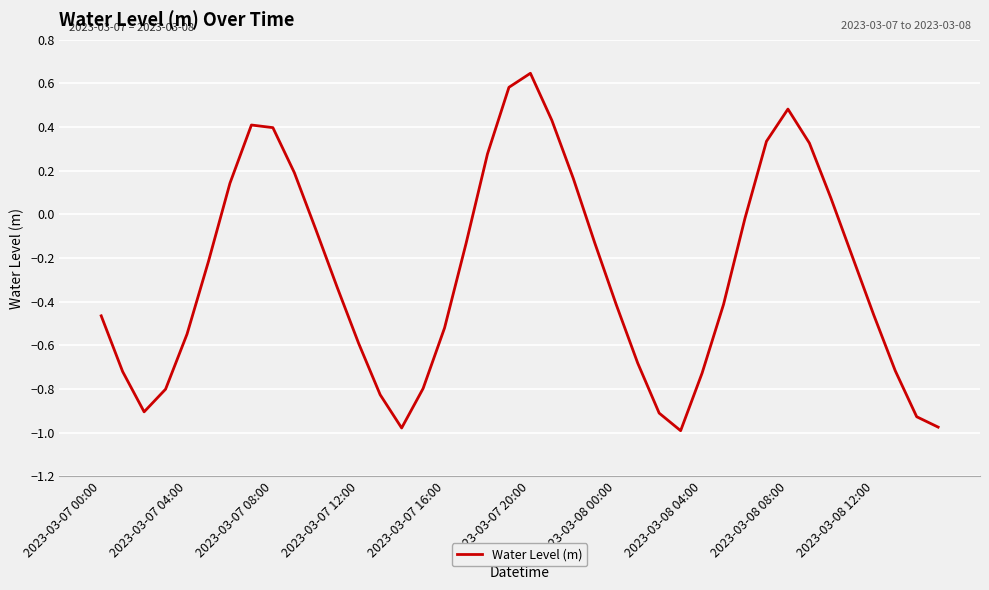

What is the difference between the maximum and minimum values?

1.6